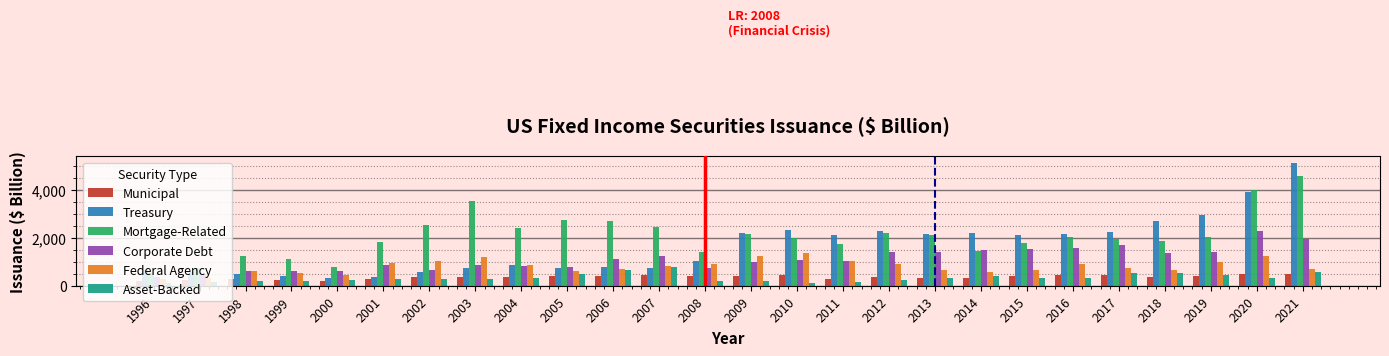

List the series in order of their peak value, highest first.

Treasury, Mortgage-Related, Corporate Debt, Federal Agency, Asset-Backed, Municipal